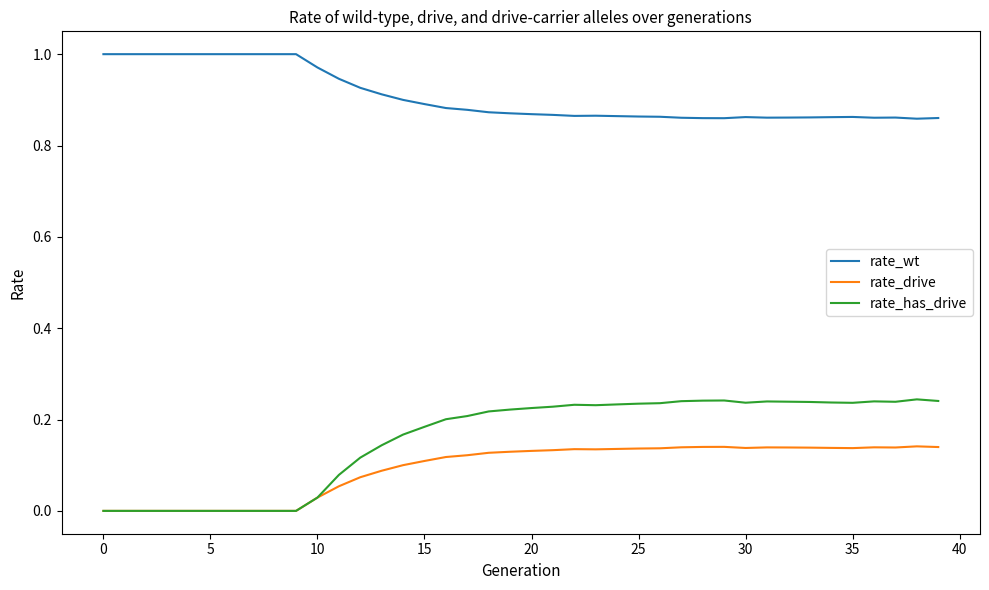

Which series has the widest spread of values?

rate_has_drive